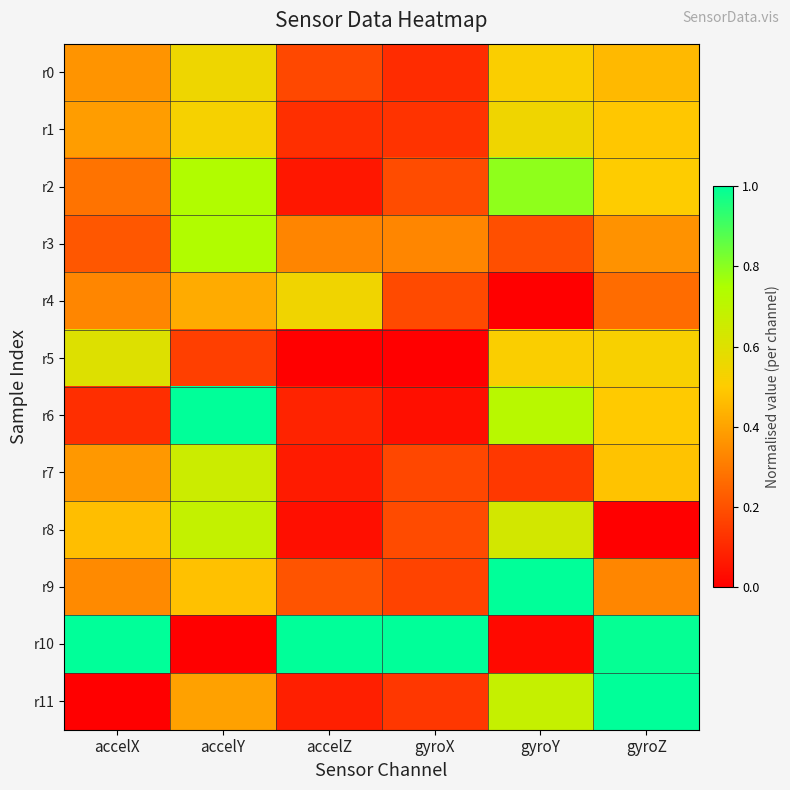

How many data points does each series have?

6